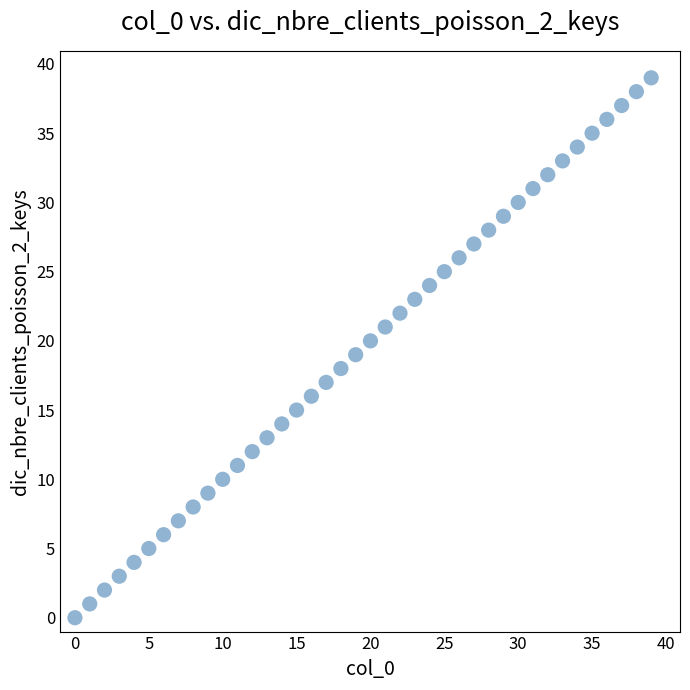

What is the range of Y values (max minus min)?

39